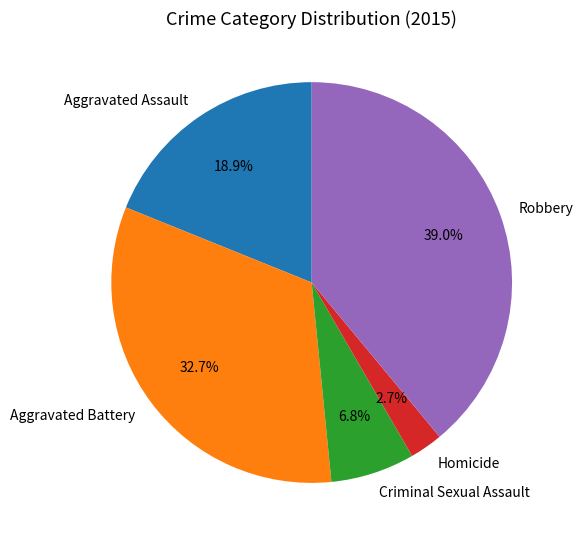

Rank the categories by value from lowest to highest.

Homicide, Criminal Sexual Assault, Aggravated Assault, Aggravated Battery, Robbery